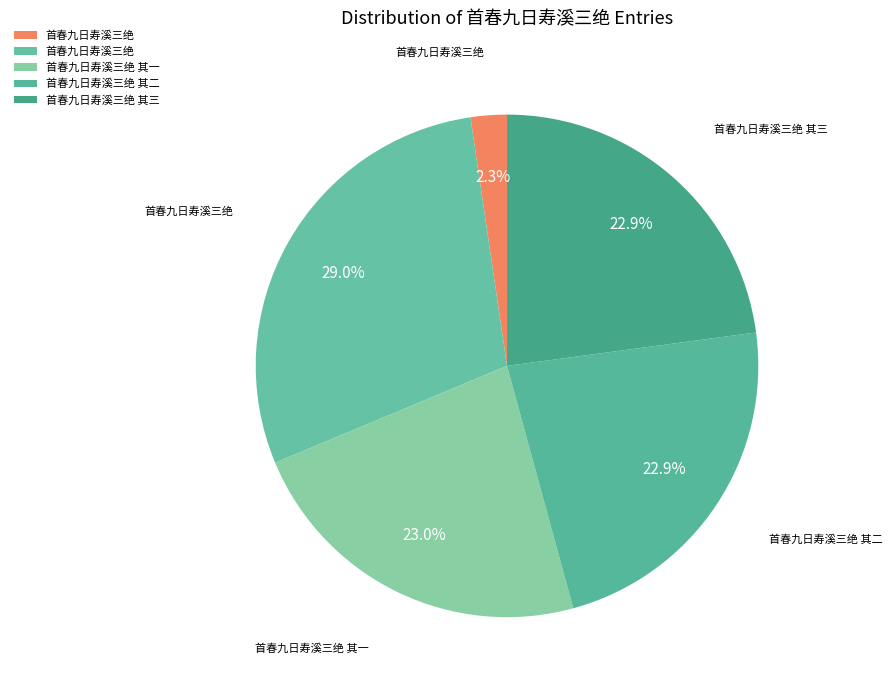

How many slices are in this pie chart?

5